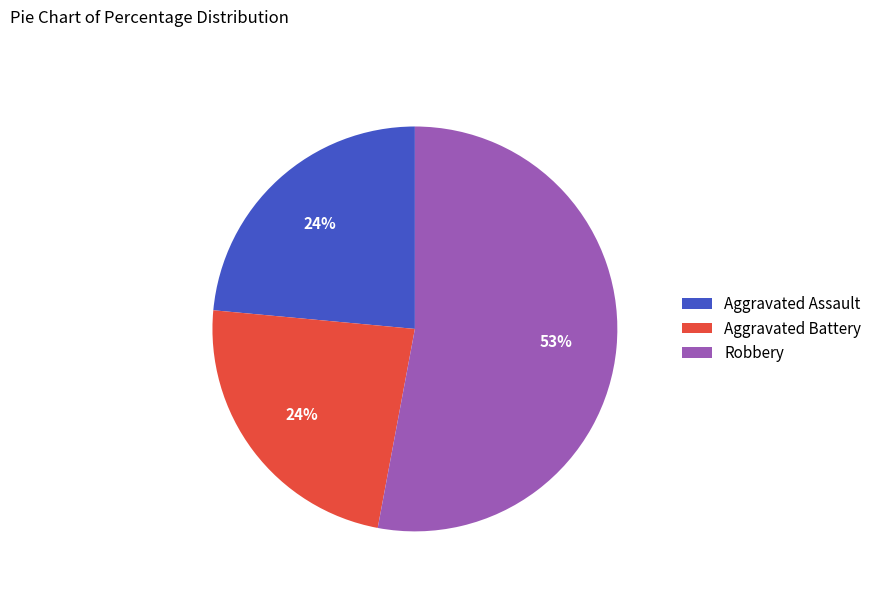

Is there any slice that represents more than half of the pie?

Yes